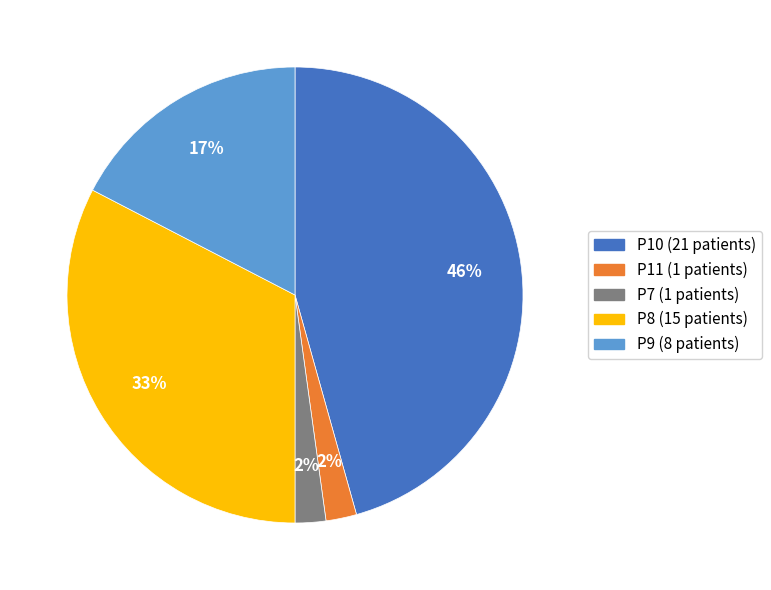

How many slices are in this pie chart?

5